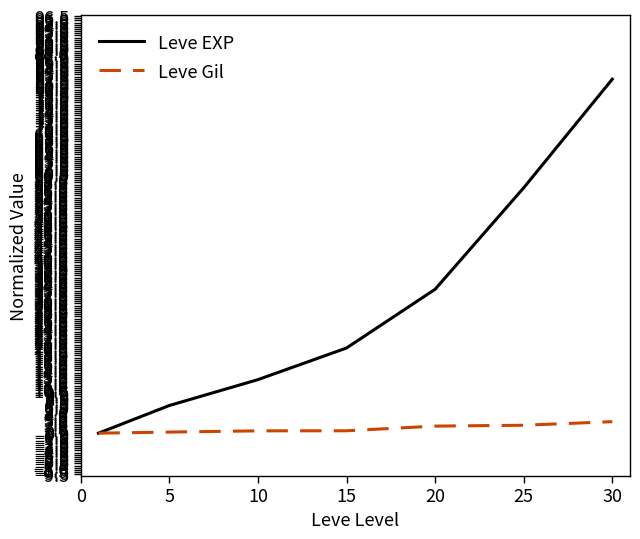

Which series has the largest range (max minus min)?

Leve EXP